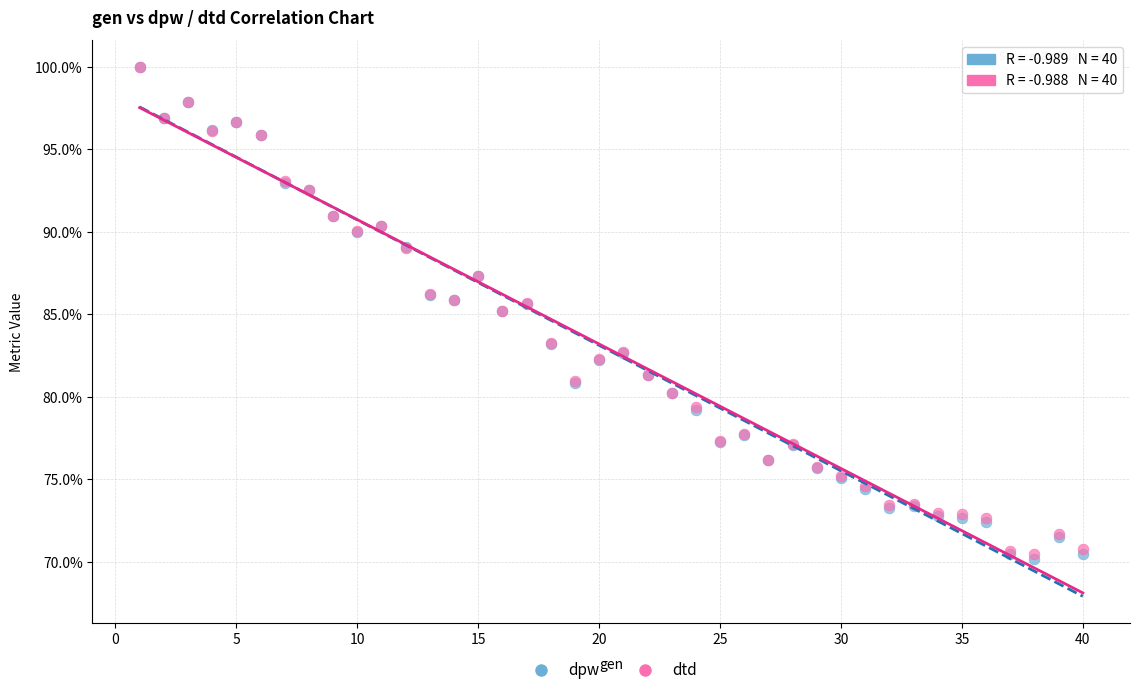

What are all the series names shown in the legend?

dpw, dtd